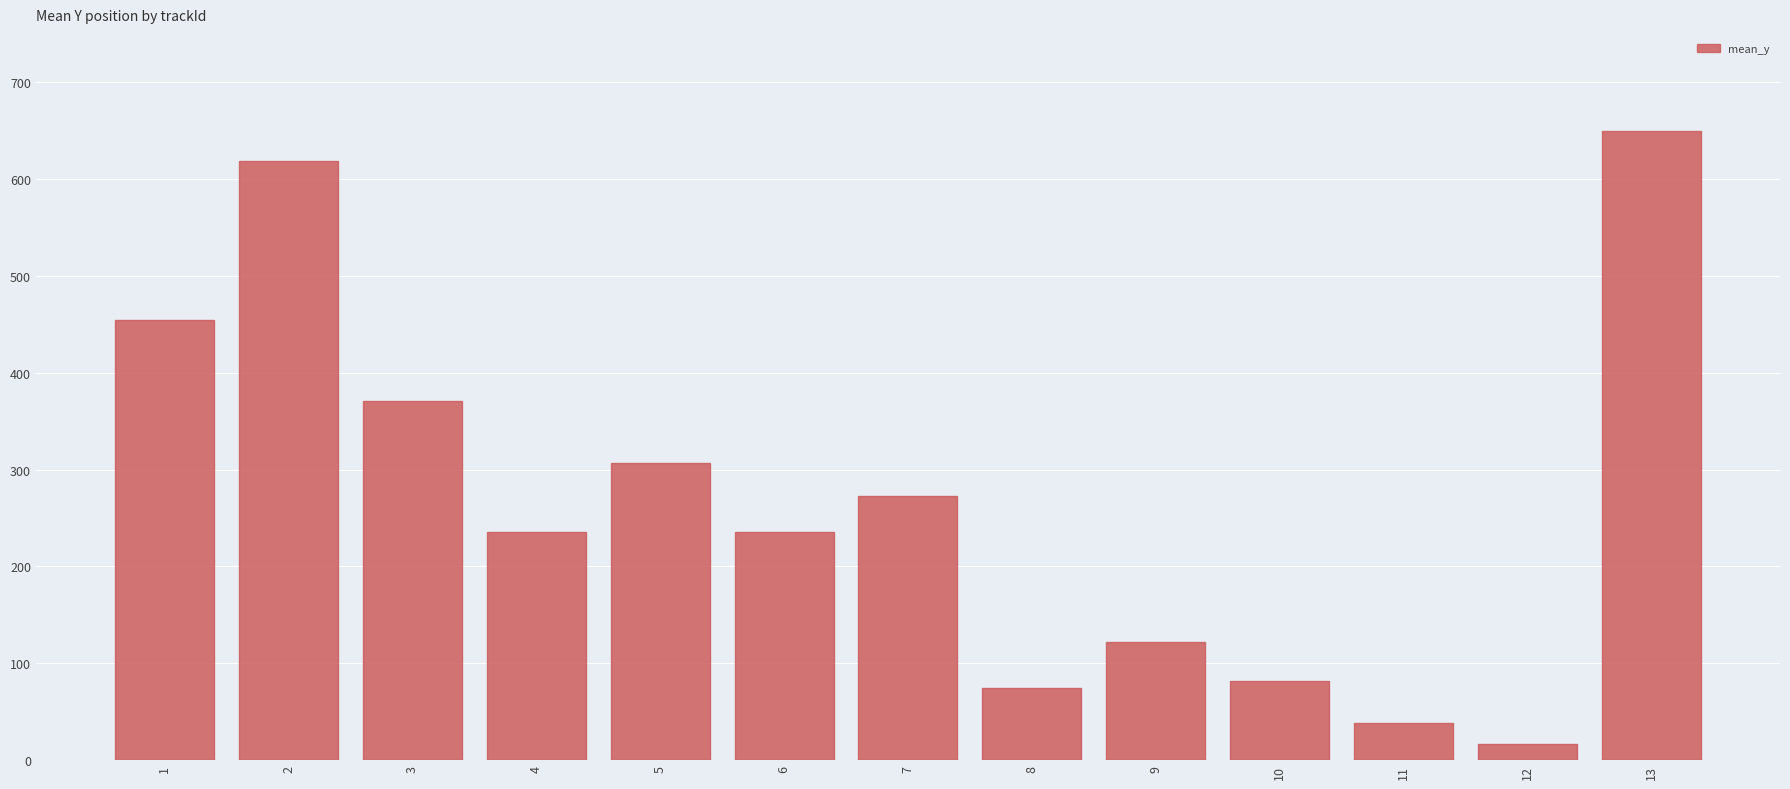

Does the chart contain stacked bars?

No